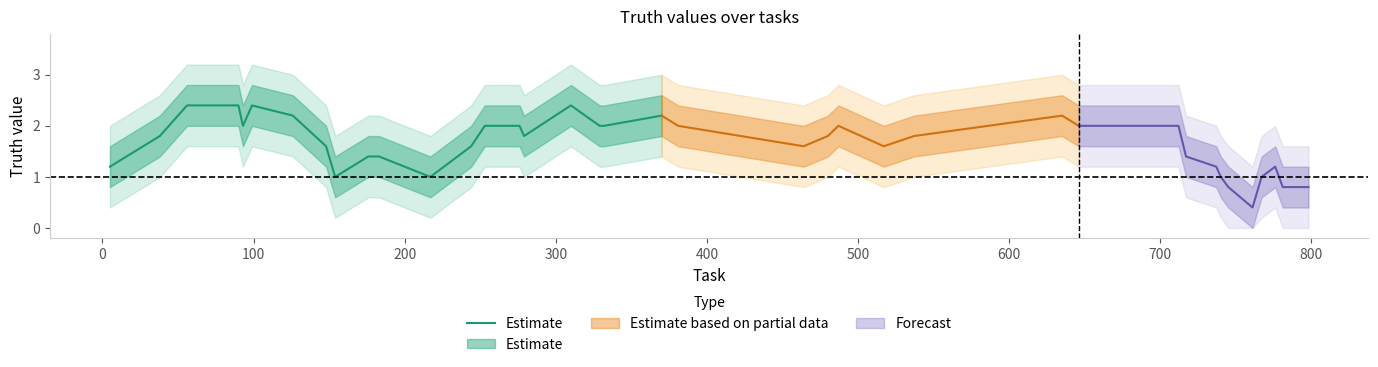

Does the chart display data point markers on the line(s)?

No